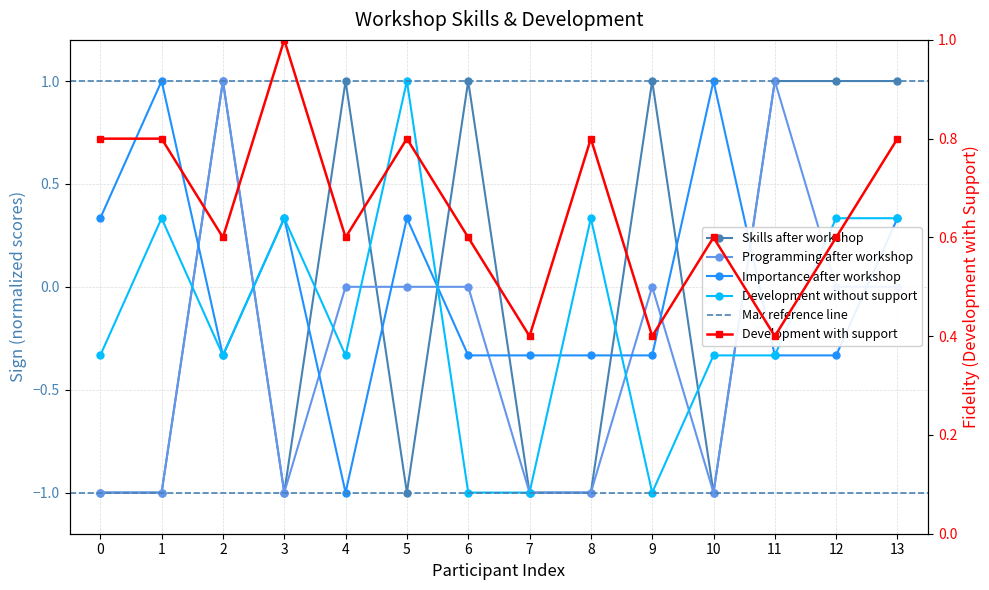

Rank the series at 2 from highest to lowest value.

Skills after workshop, Programming after workshop, Development with support, Importance after workshop, Development without support